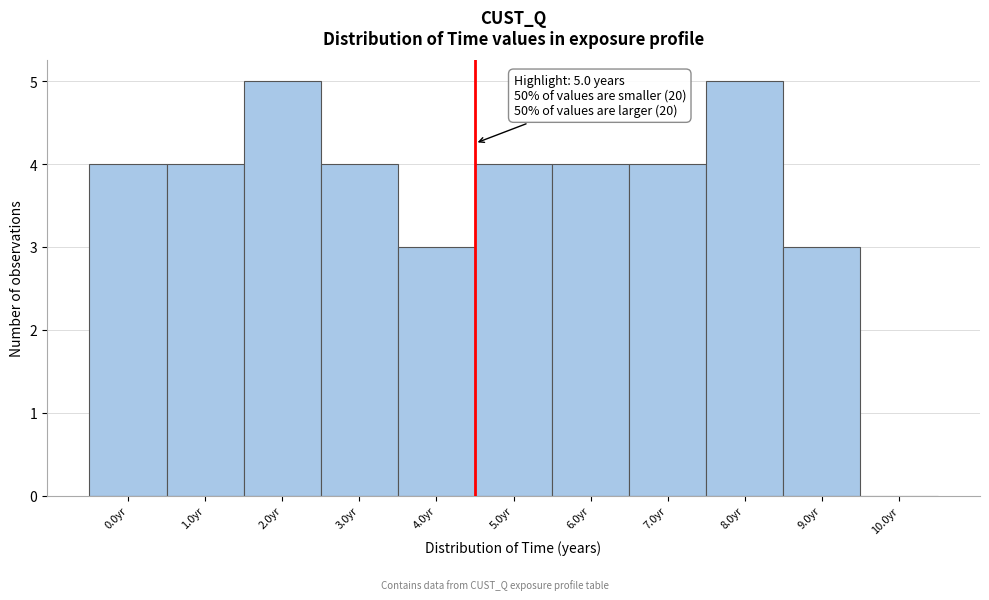

Reading left to right, transcribe all the data shown in this chart.

0.0yr=4	1.0yr=4	2.0yr=5	3.0yr=4	4.0yr=3	5.0yr=4	6.0yr=4	7.0yr=4	8.0yr=5	9.0yr=3	10.0yr=0